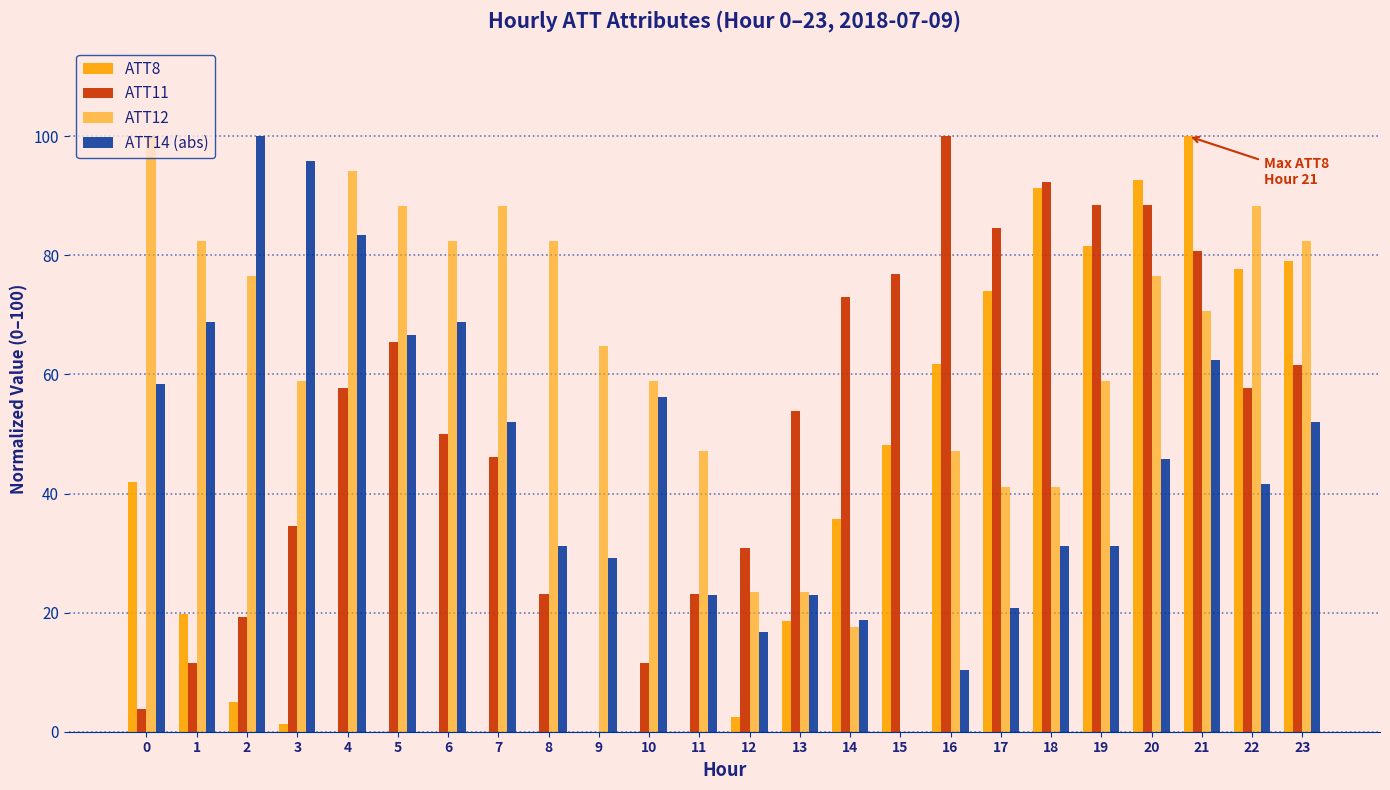

Reading left to right, transcribe all the data shown in this chart.

ATT8: 42.0	19.8	4.9	1.2	0.0	0.0	0.0	0.0	0.0	0.0	0.0	0.0	2.5	18.5	35.8	48.1	61.7	74.1	91.4	81.5	92.6	100.0	77.8	79.0
ATT11: 3.8	11.5	19.2	34.6	57.7	65.4	50.0	46.2	23.1	0.0	11.5	23.1	30.8	53.8	73.1	76.9	100.0	84.6	92.3	88.5	88.5	80.8	57.7	61.5
ATT12: 100.0	82.4	76.5	58.8	94.1	88.2	82.4	88.2	82.4	64.7	58.8	47.1	23.5	23.5	17.6	0.0	47.1	41.2	41.2	58.8	76.5	70.6	88.2	82.4
ATT14 (abs): 58.3	68.8	100.0	95.8	83.3	66.7	68.8	52.1	31.3	29.2	56.3	22.9	16.7	22.9	18.8	0.0	10.4	20.8	31.3	31.3	45.8	62.5	41.7	52.1